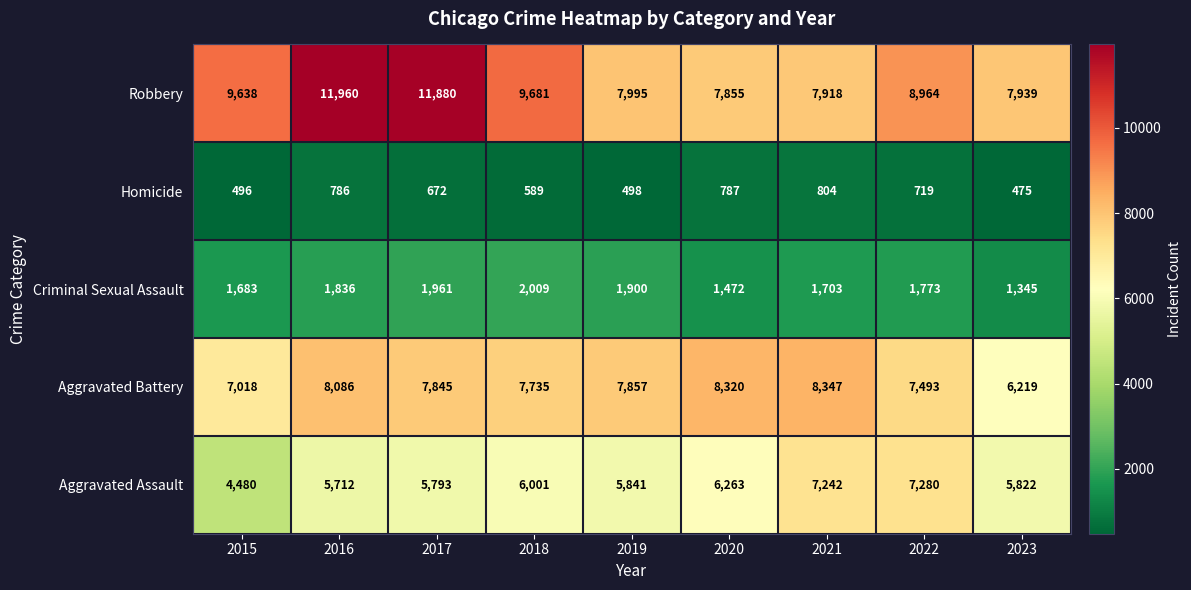

Is it true that Aggravated Battery equals 12428 at 2019?

False